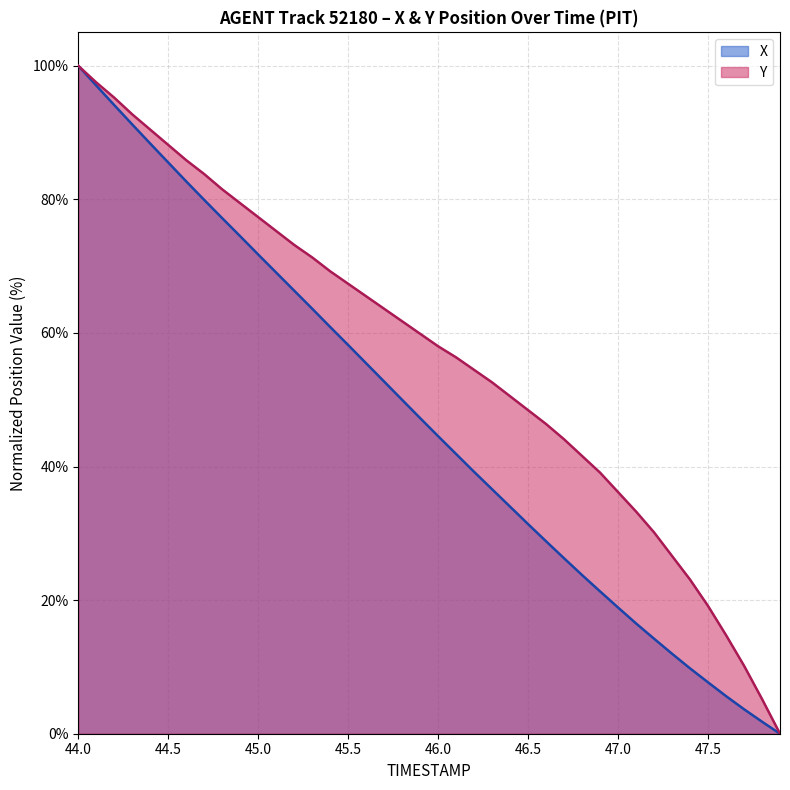

List the series in order of their overall mean, lowest first.

X, Y